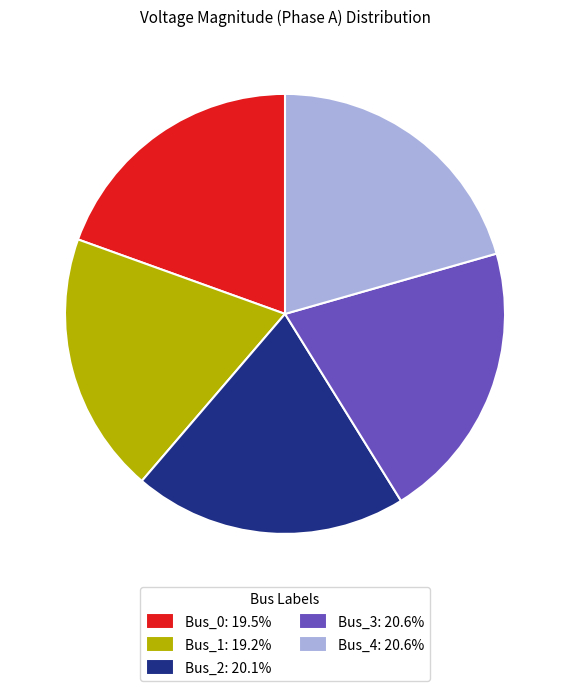

Do Bus_3: 20.6% and Bus_0: 19.5% together represent more than half of the pie?

No